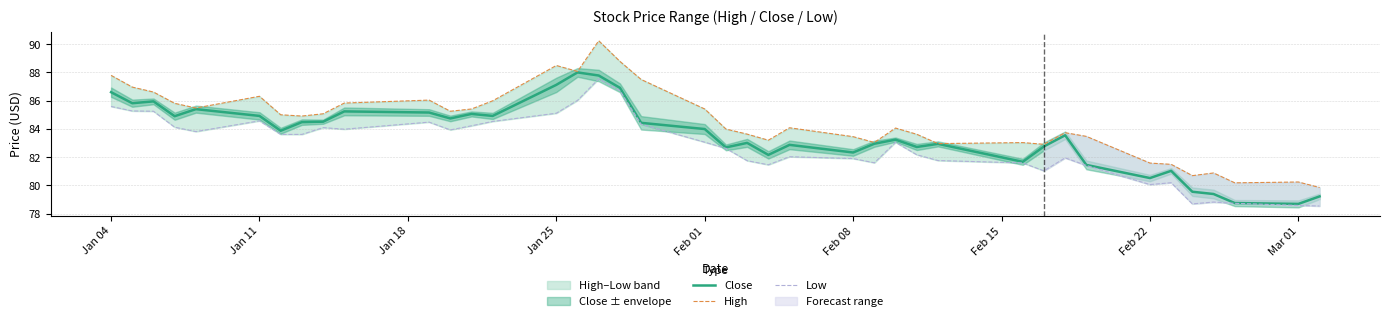

The value of Close at Jan 25 is 124.9. True or false?

False